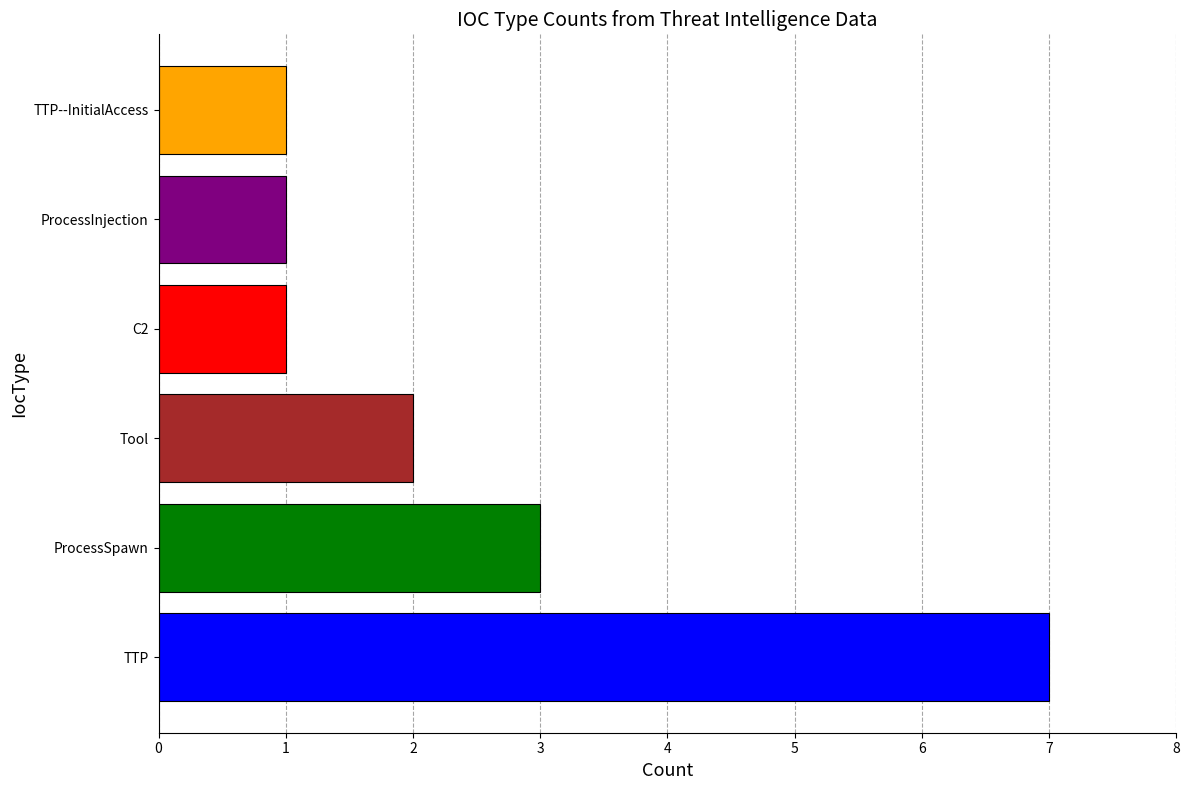

What is the greatest value displayed?

7